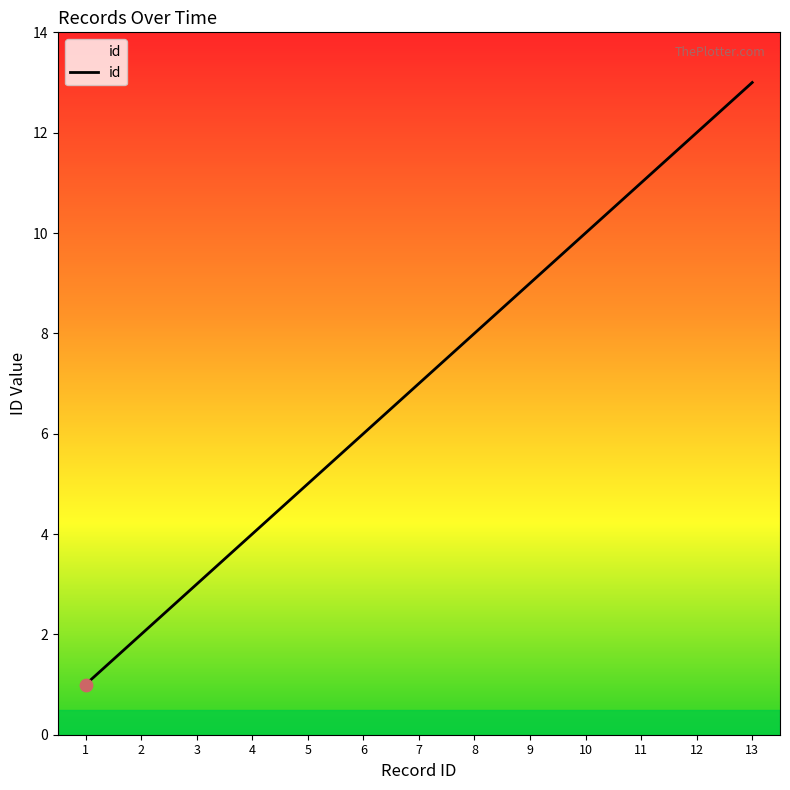

What is the change in value from 6 to 7?

+1